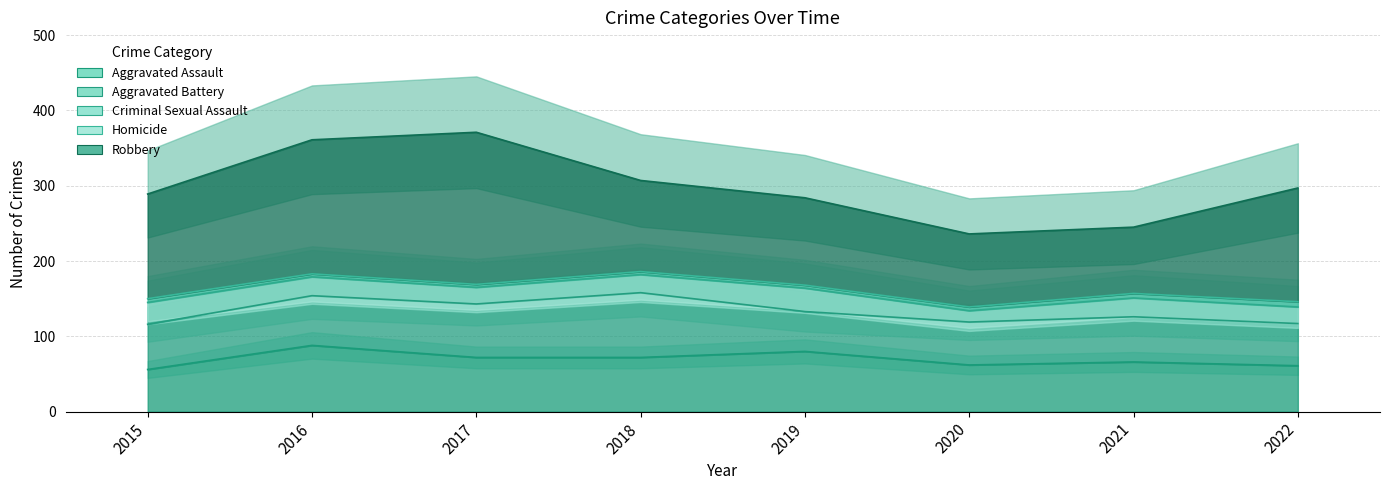

Between 2015 and 2018, which is larger?

2018